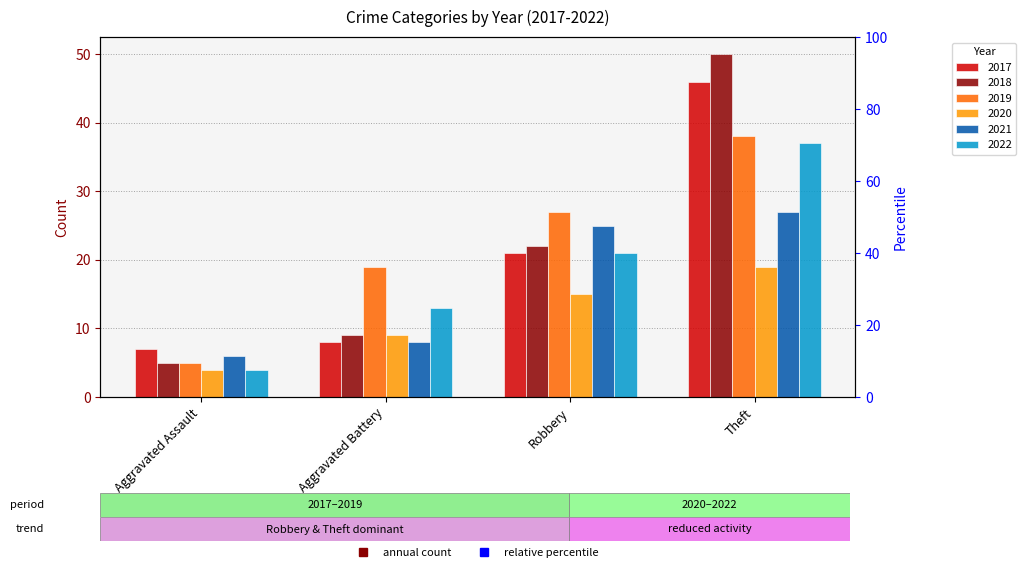

True or false: 2020 has a value of 19 at Theft.

True